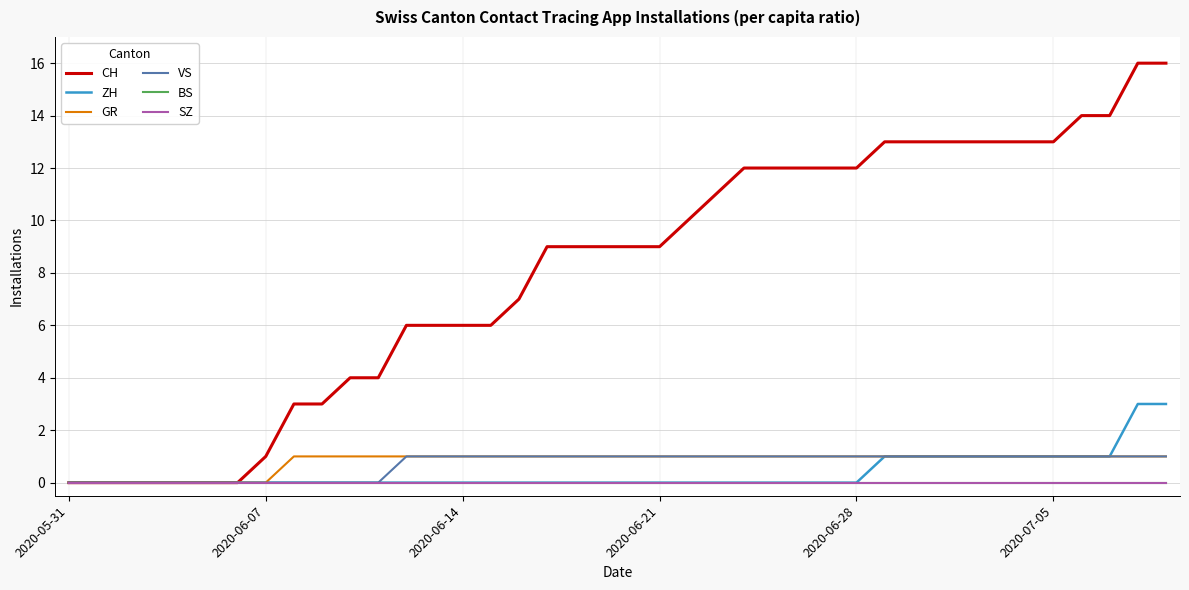

Where is GR nearest to the value 0?

2020-05-31